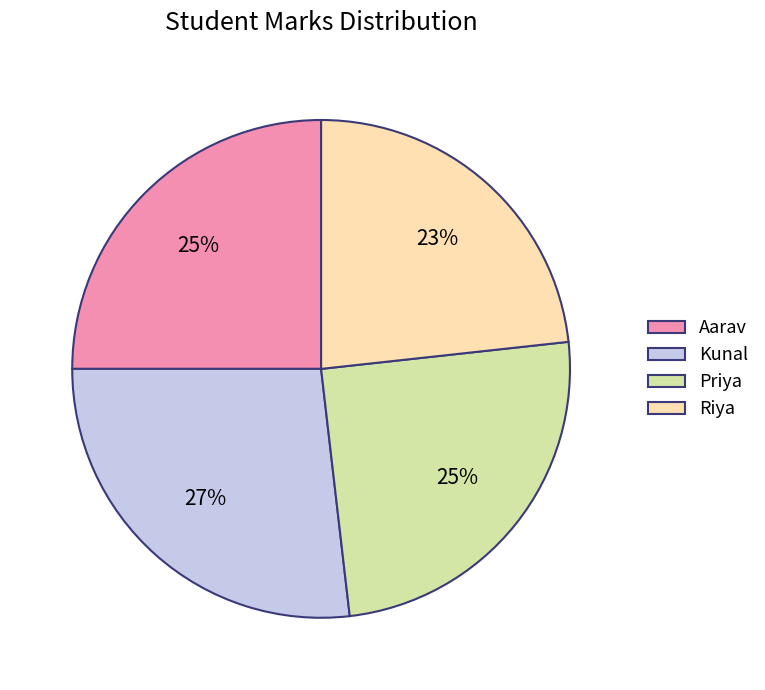

What is the ratio of the value at Kunal to the value at Aarav?

1.1